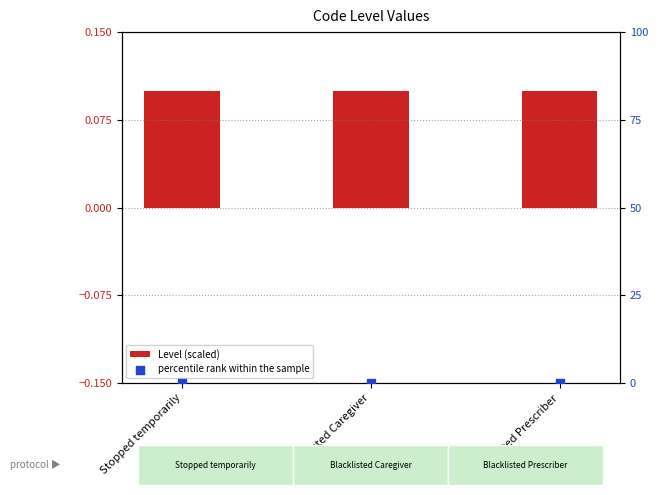

What are all the series names shown in the legend?

Level (scaled), percentile rank within the sample